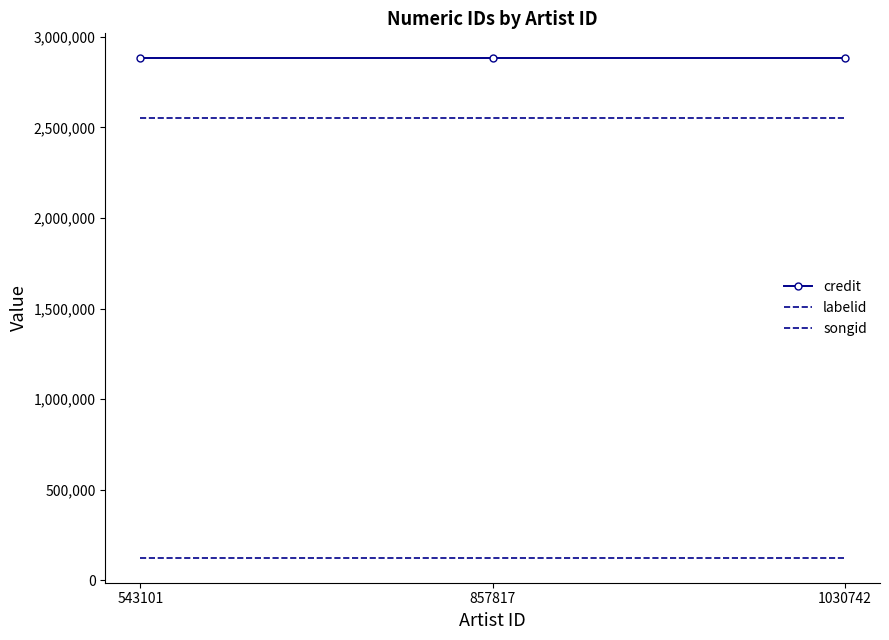

Reading left to right, extract all data points from this chart.

credit: 2881900	2881900	2881900
labelid: 124111	124111	124111
songid: 2554134	2554134	2554134